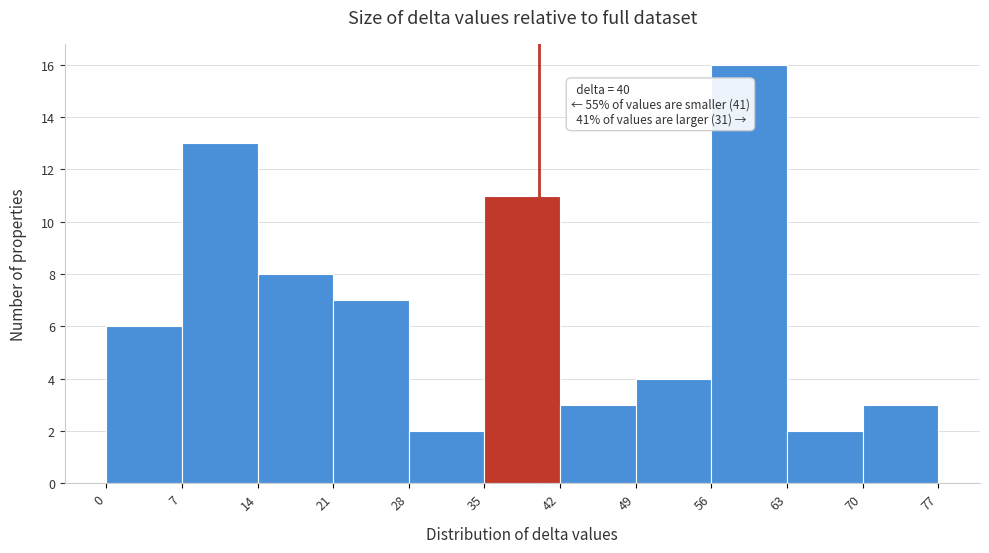

Which range on the x-axis has the tallest bar?

56 to 63